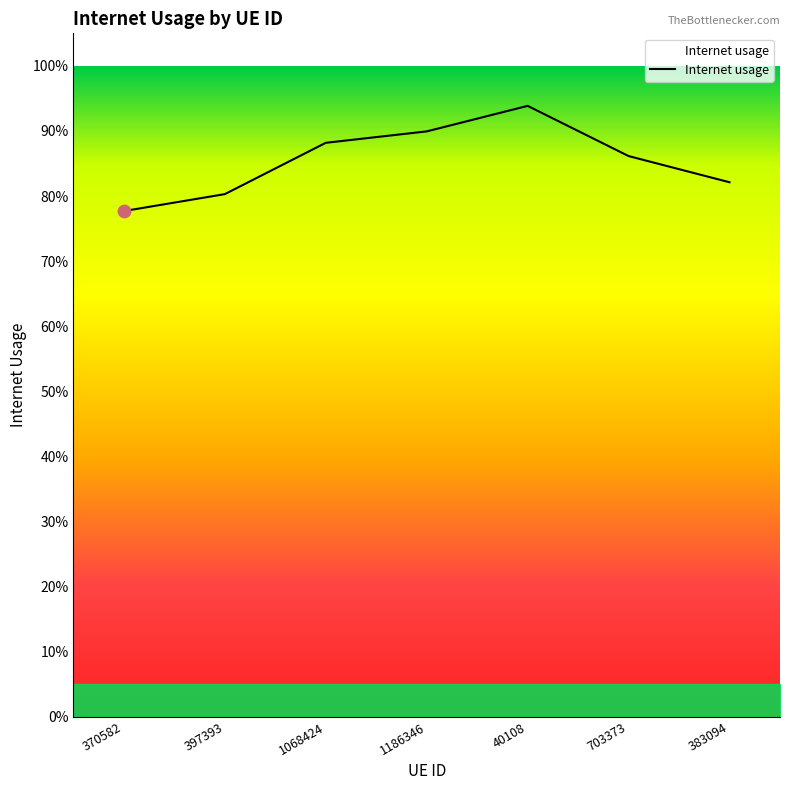

Which has a higher value, 40108 or 703373?

40108